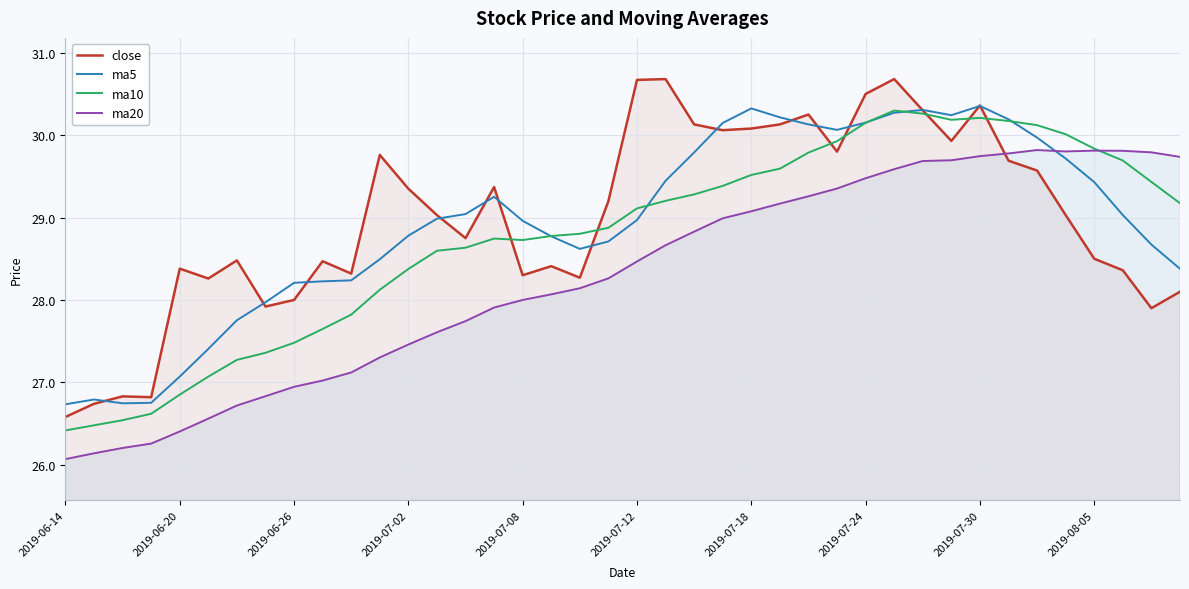

Which label corresponds to the smallest value in the chart?

2019-06-14